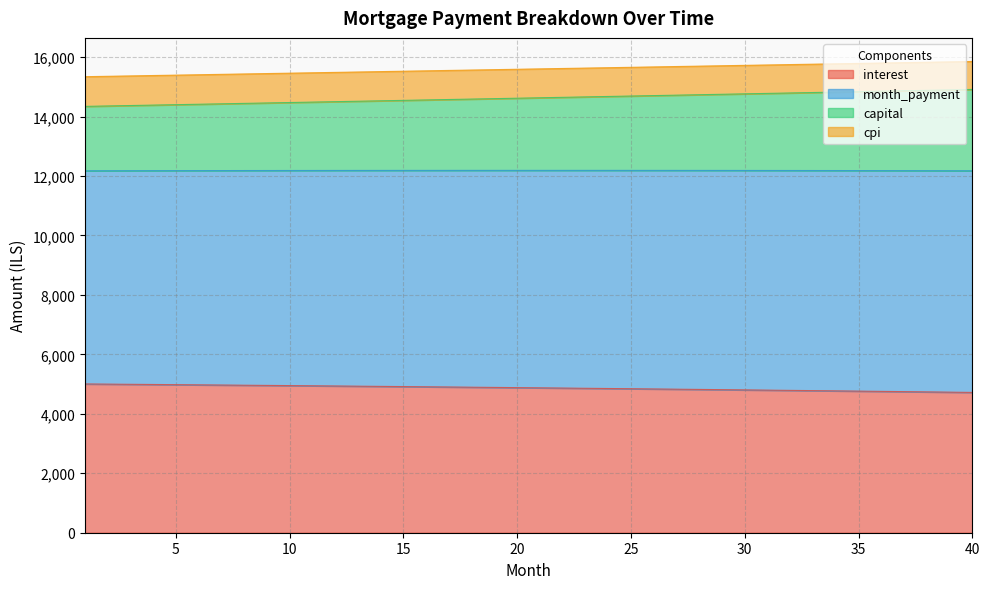

Which has a higher value, 3 or 26?

3